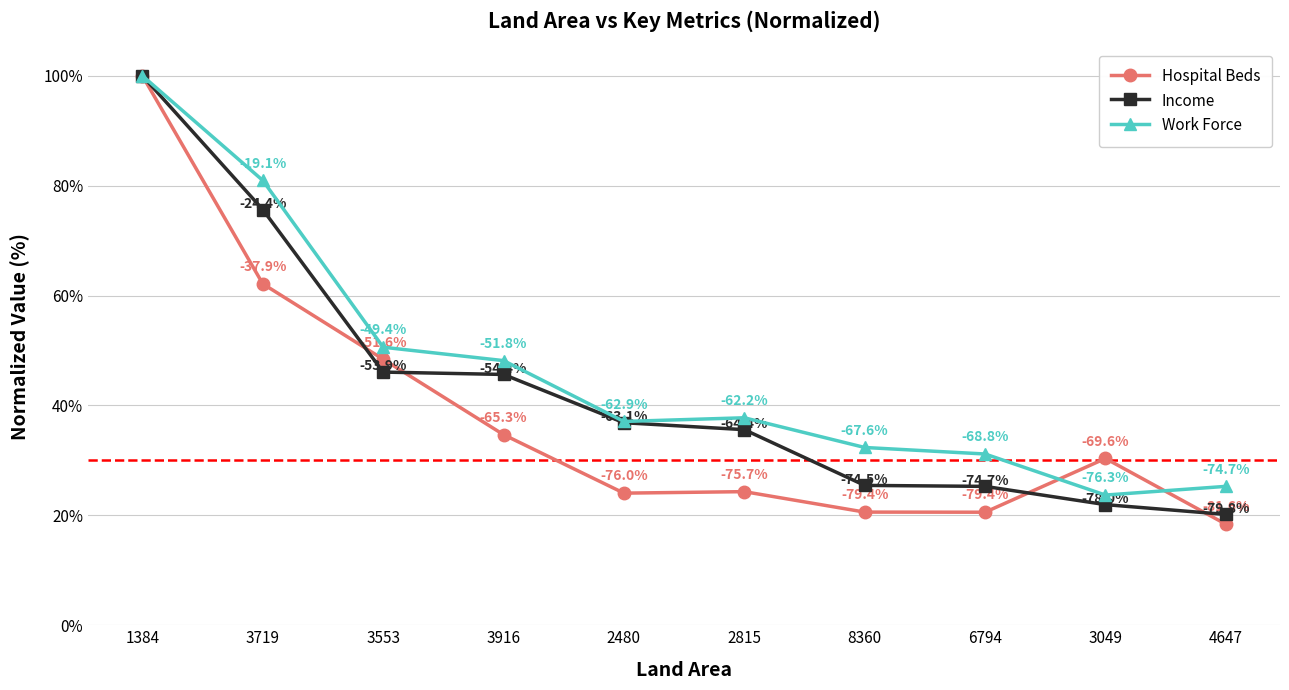

What is the highest value of the Income series?

100.0